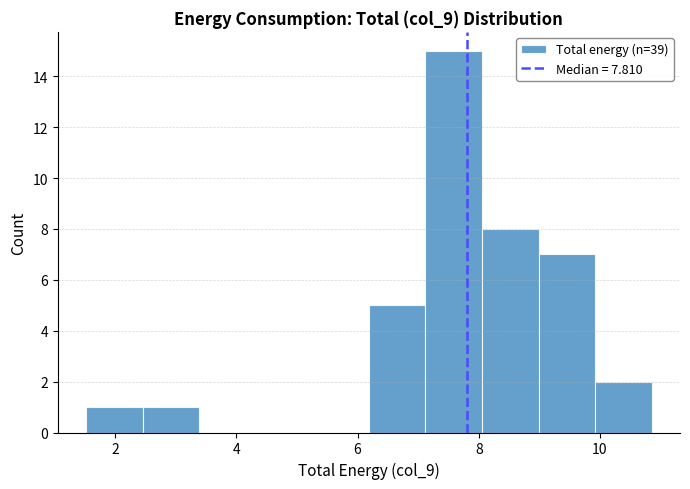

Reading left to right, list every bar in this chart as the range it spans on the x-axis followed by its height. Neither the bar edges nor the heights are printed on the chart, so give them approximately, as read against the axes.

1.6 to 2.4: 1
2.4 to 3.4: 1
3.4 to 4.4: 0
4.4 to 5.2: 0
5.2 to 6.2: 0
6.2 to 7.2: 5
7.2 to 8.0: 15
8.0 to 9.0: 8
9.0 to 10.0: 7
10.0 to 10.8: 2